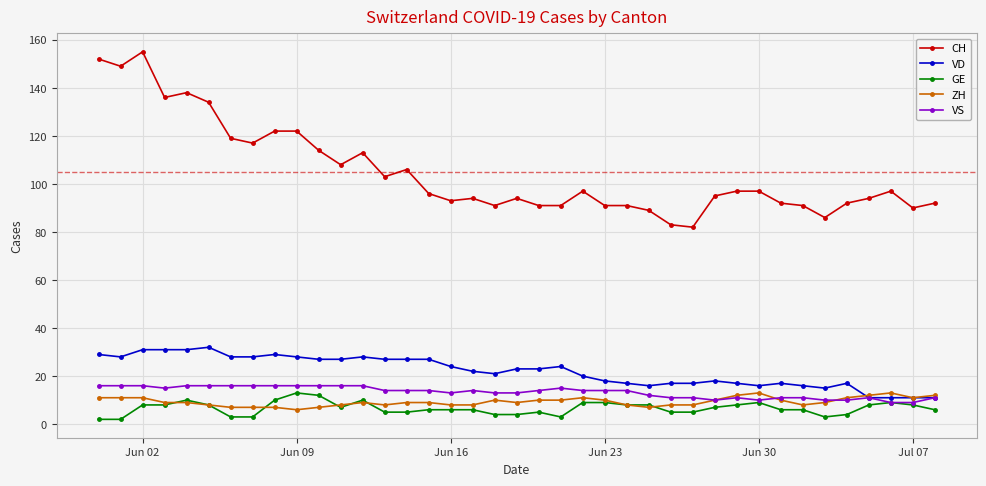

Which series has the largest range (max minus min)?

CH